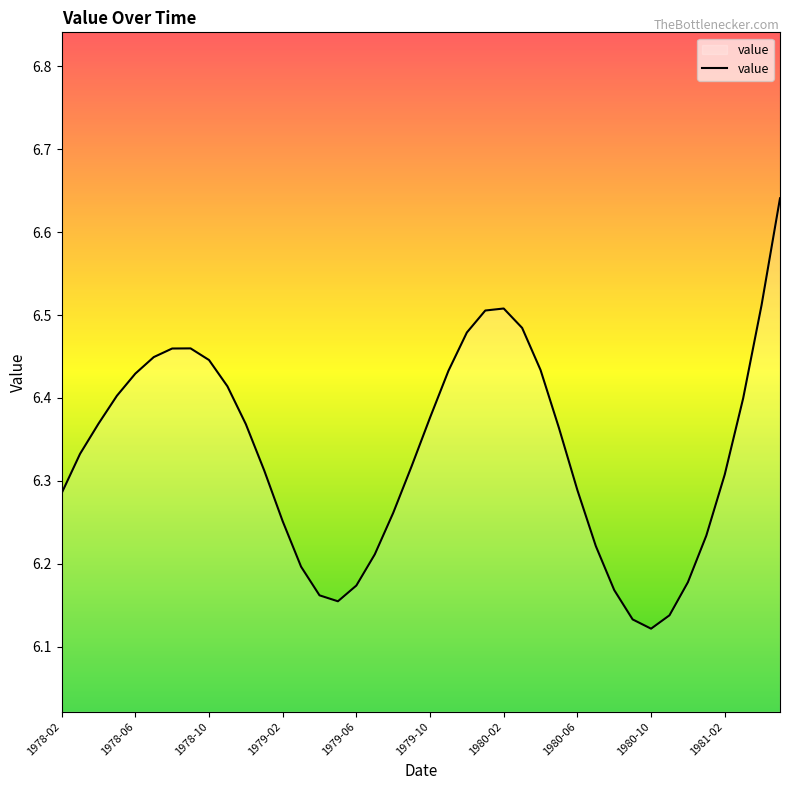

What is the difference between the maximum and minimum values?

0.5